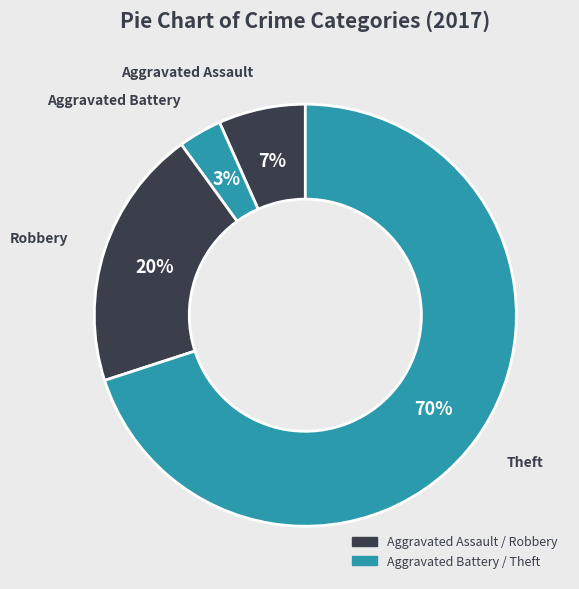

How many slices are in this pie chart?

4